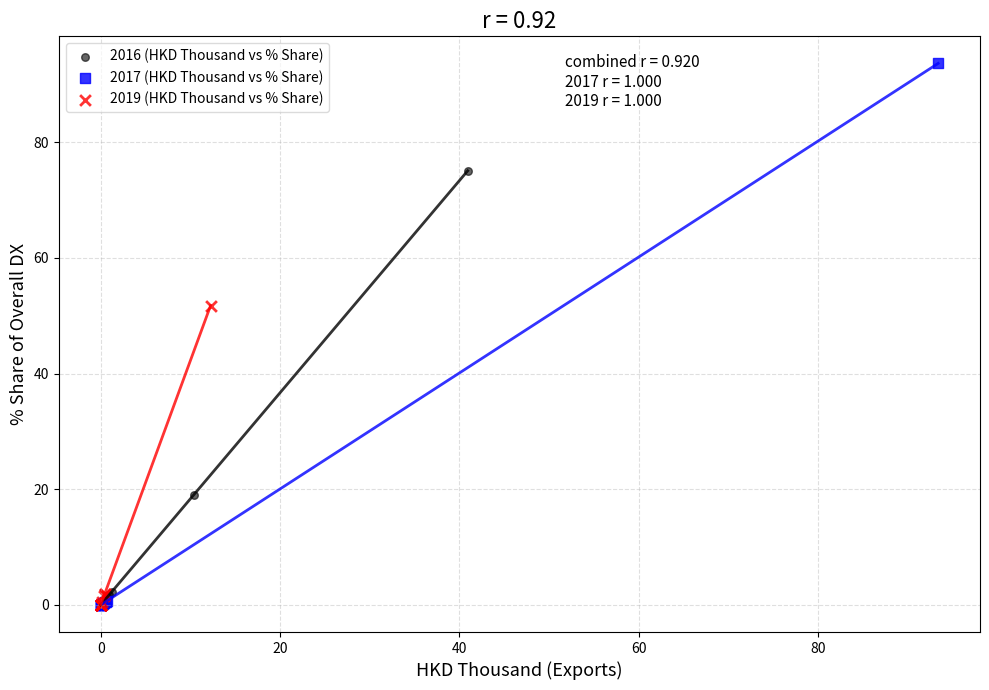

Which series contains the highest Y value?

2017 (HKD Thousand vs % Share)